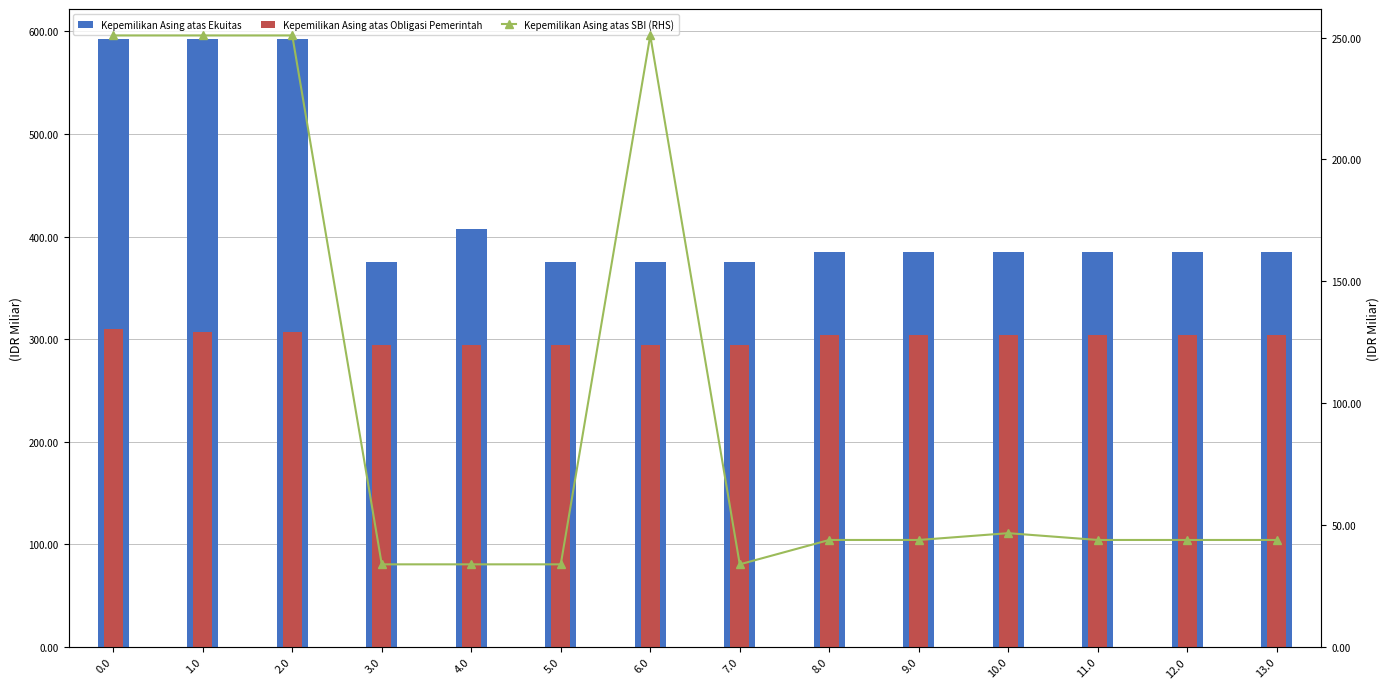

Rank the series at 7.0 from highest to lowest value.

col_22 (Ekuitas), col_23 (Obligasi), col_16 (RHS)